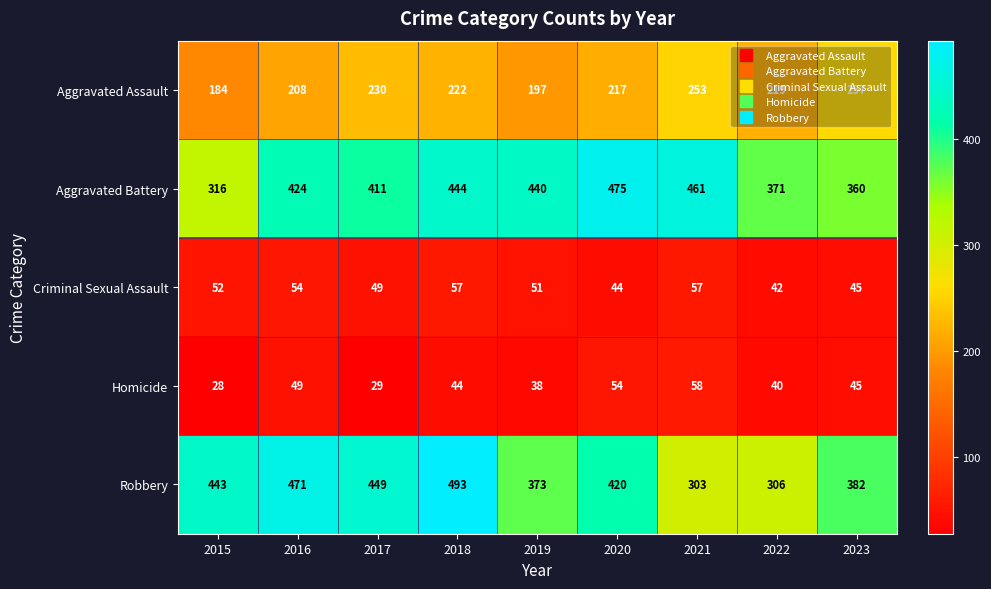

What is the total value across all series at 2018?

1260